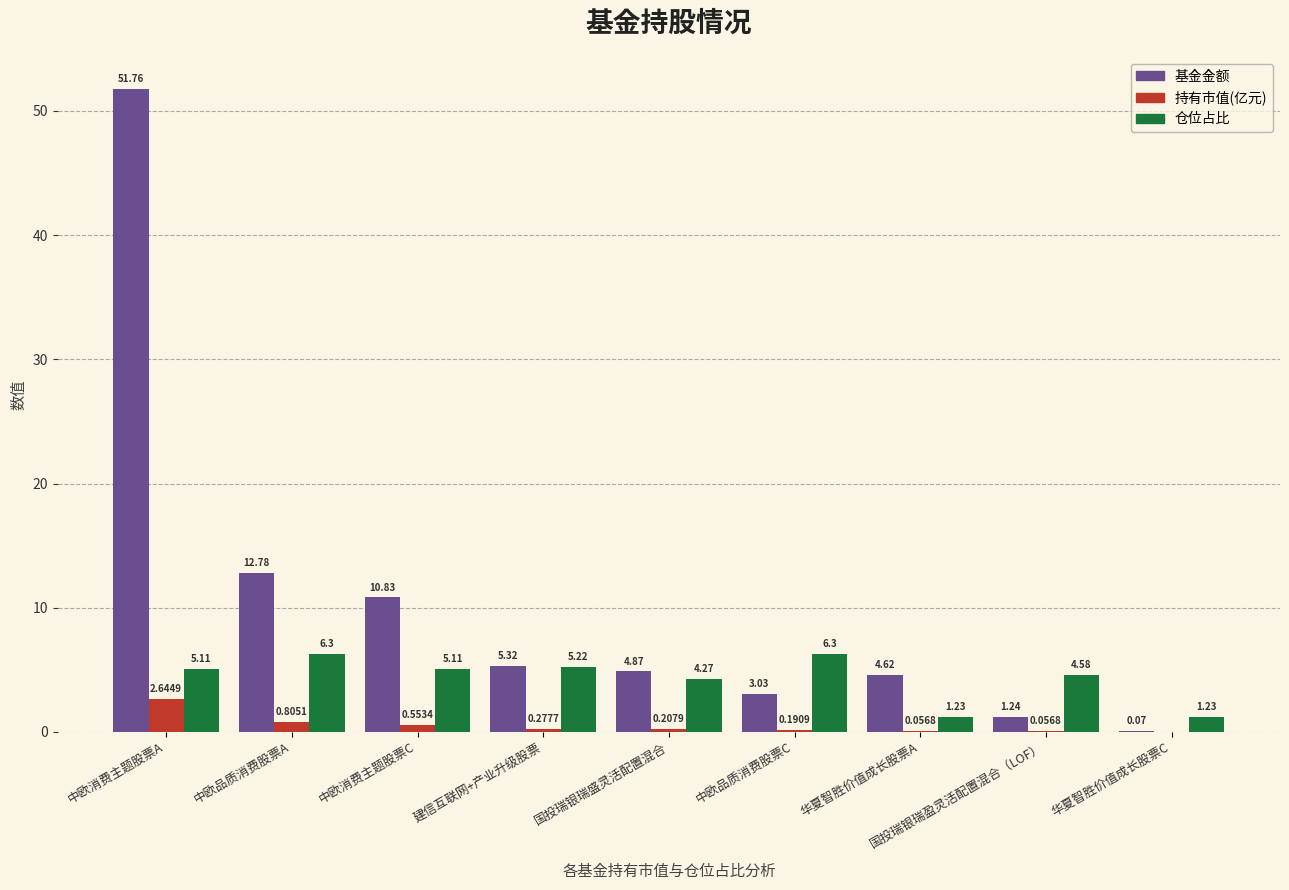

How many groups of bars are there?

9